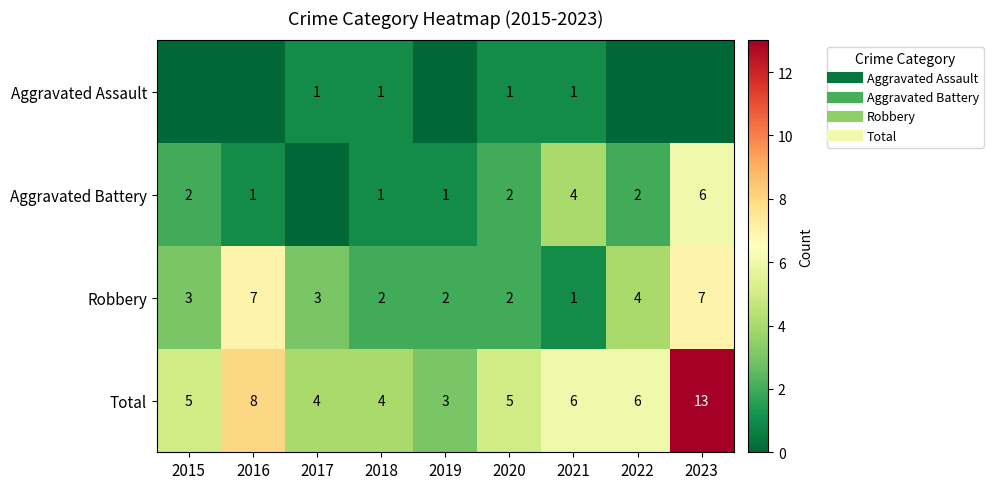

What is the average value of the Robbery series?

3